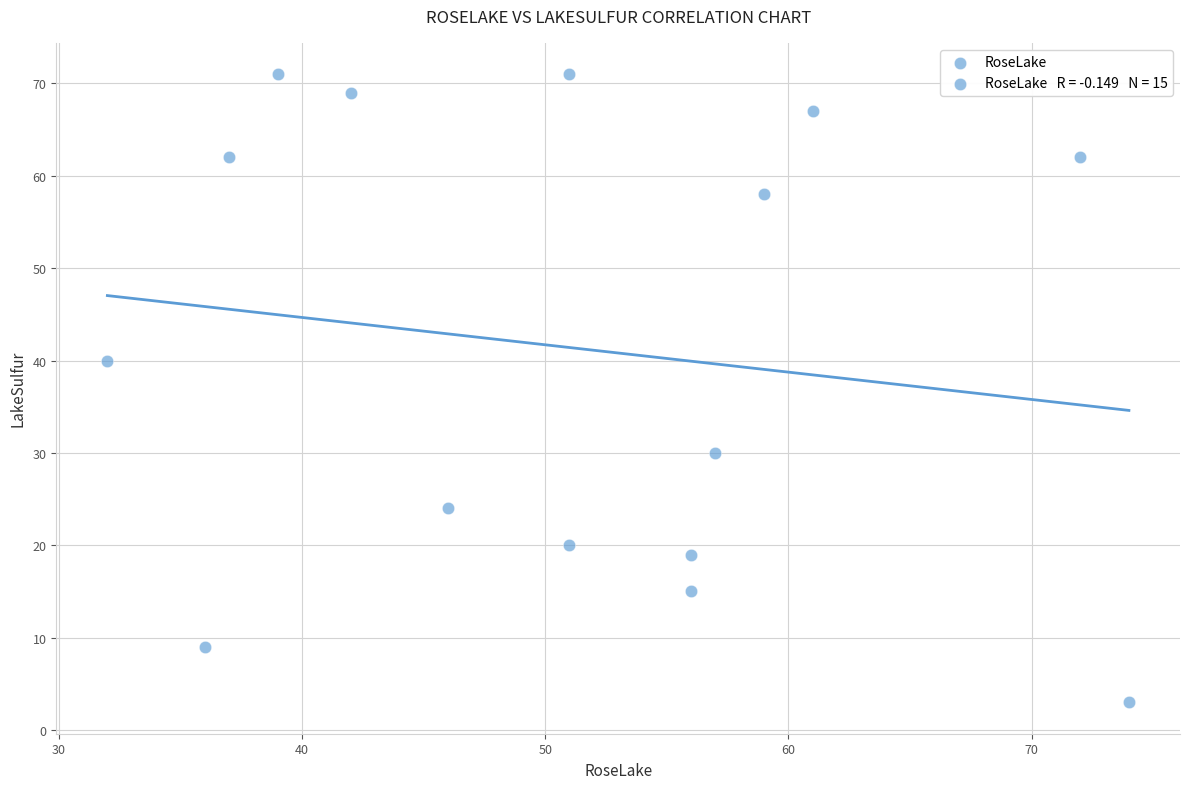

What is the range of X values (max minus min)?

42